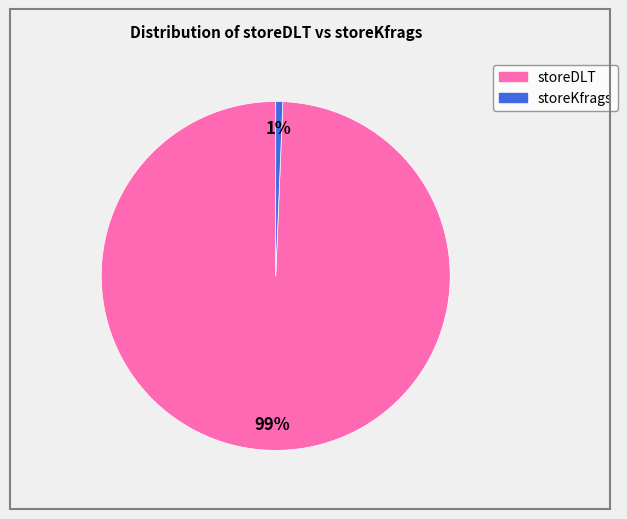

How many segments does this pie chart have?

2